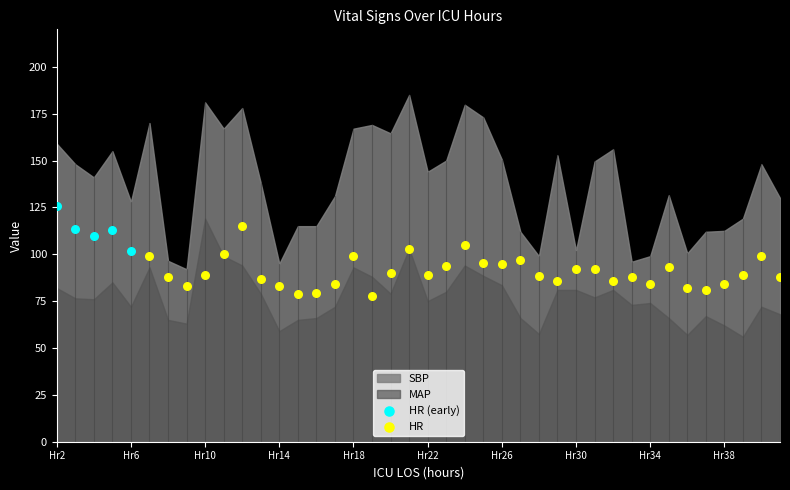

Which series reaches the minimum Y coordinate?

HR